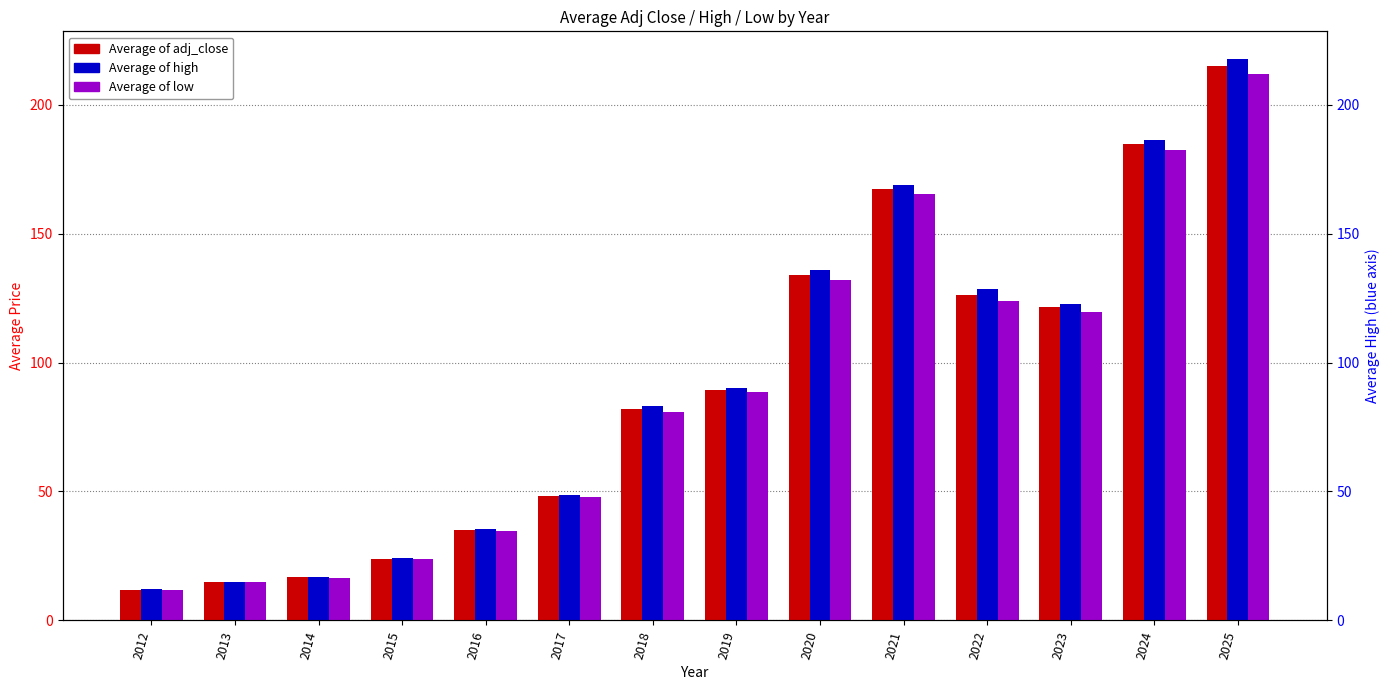

How many bars are there in each group?

3